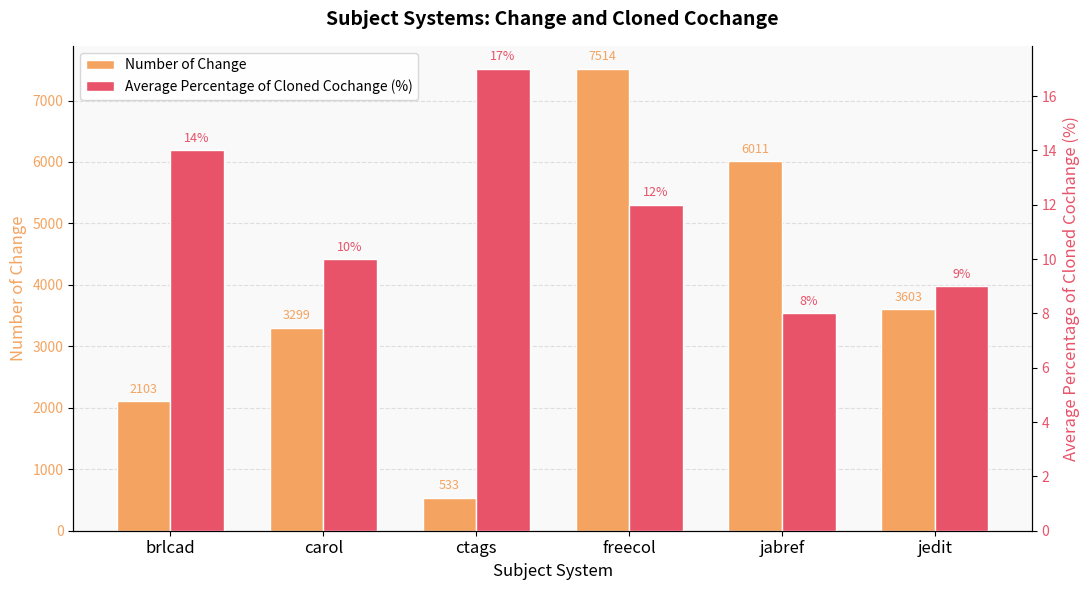

What is the difference between the Number of Change values at ctags and carol?

2766